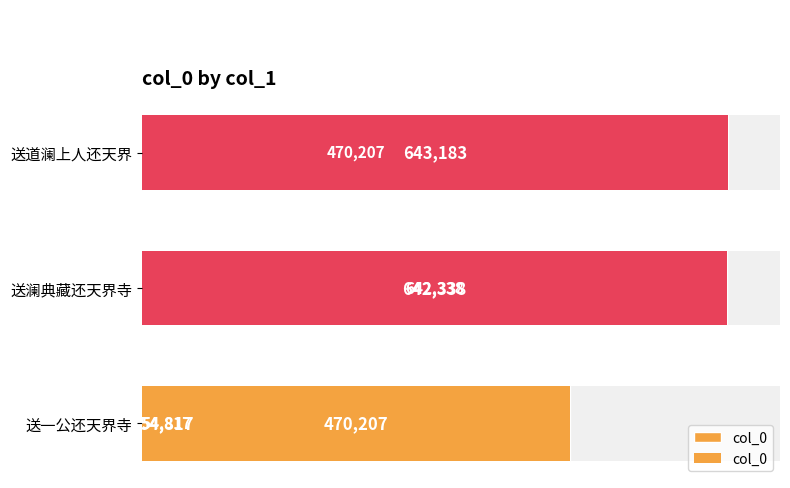

Reading left to right, extract all data points from this chart.

54817	642338	470207	643183